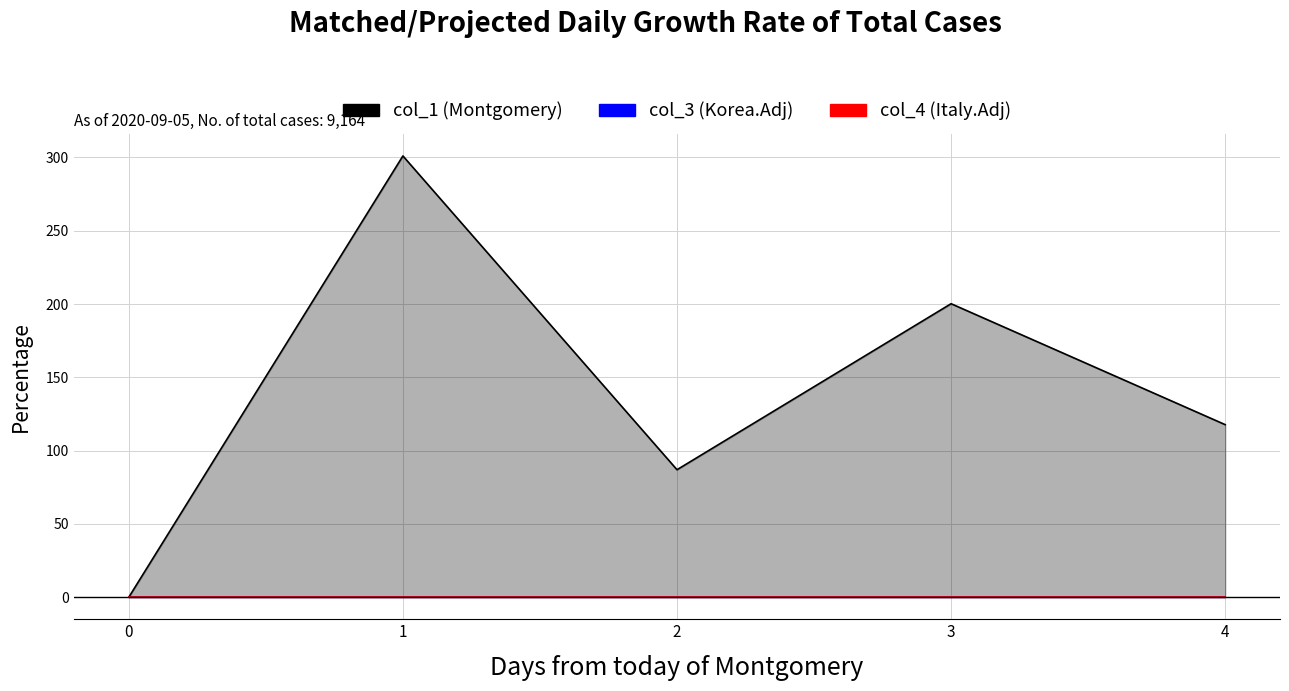

At 1, list the series in order from largest to smallest.

col_1, col_3, col_4